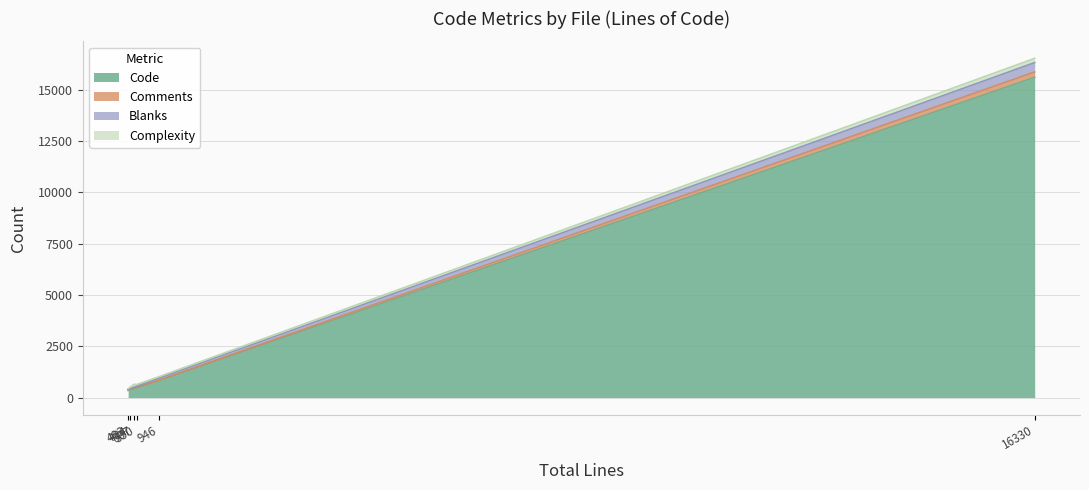

What is the highest value of the Code series?

15612